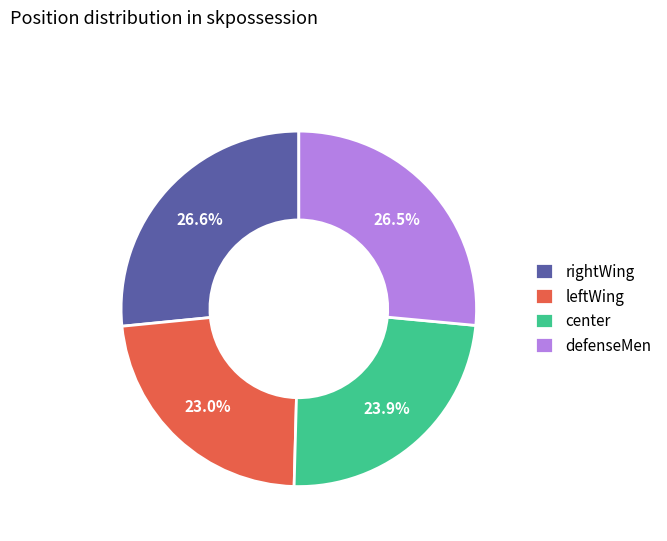

Combined, what portion of the pie is rightWing and center?

50.5%